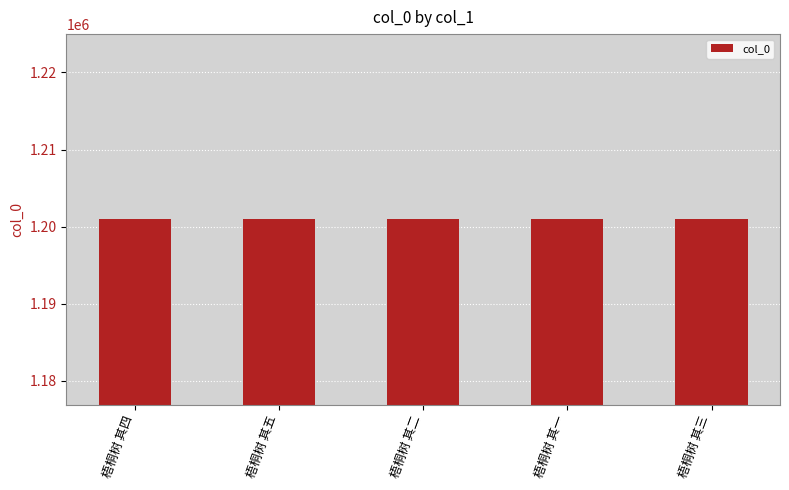

Approximately how many times larger is the value at 梧桐树 其一 compared to 梧桐树 其五?

1.0